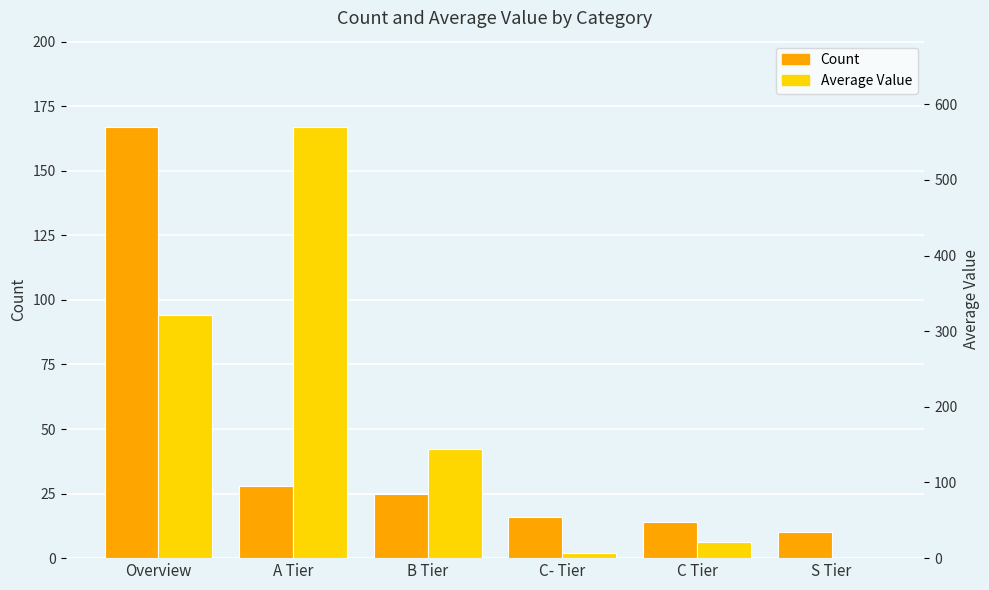

Where is Average Value nearest to the value 285?

Overview